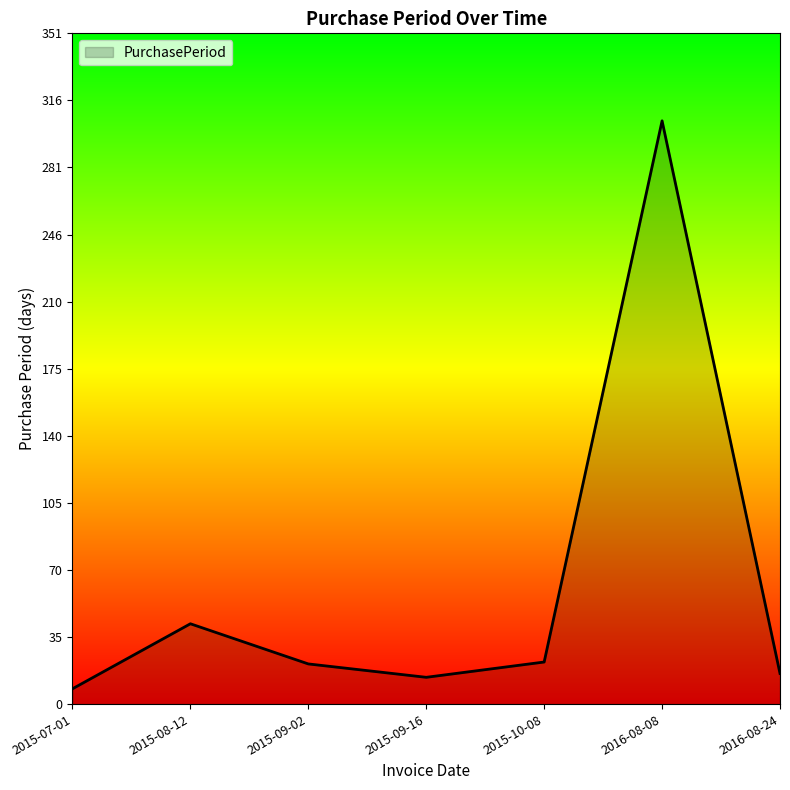

At which category does the chart reach its minimum across all series?

2015-07-01